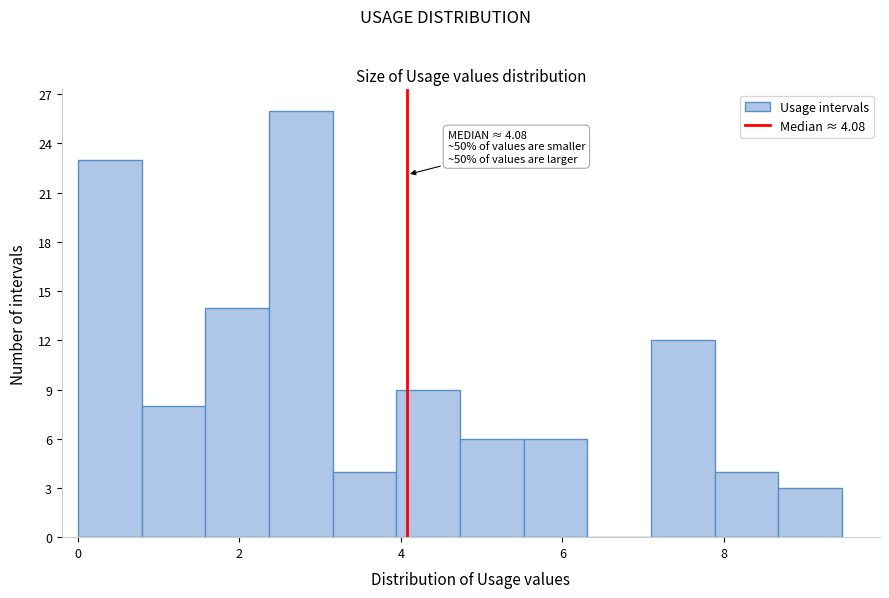

Around what value on the x-axis is the tallest bar? Give the approximate position of its centre, as read against the axis.

2.8